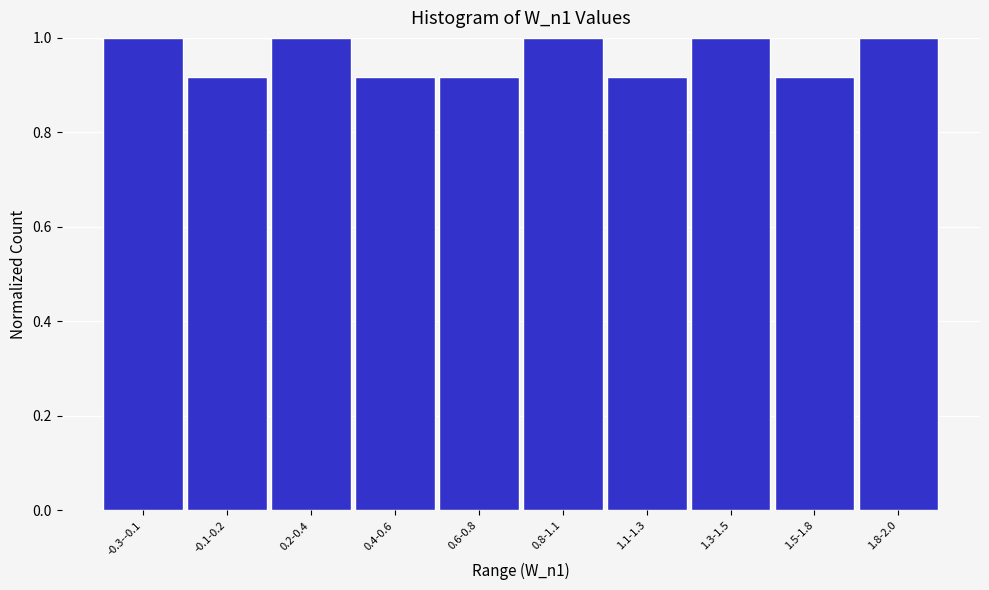

What is the change in value from 1.1-1.3 to 1.3-1.5?

+0.1